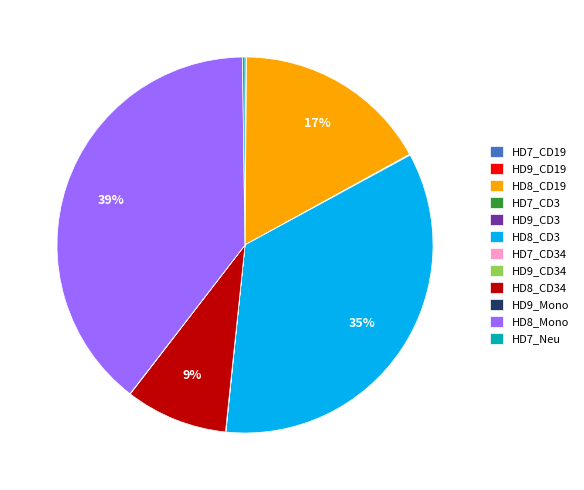

To the nearest percent, what is the difference between the largest and smallest slice percentages?

39%